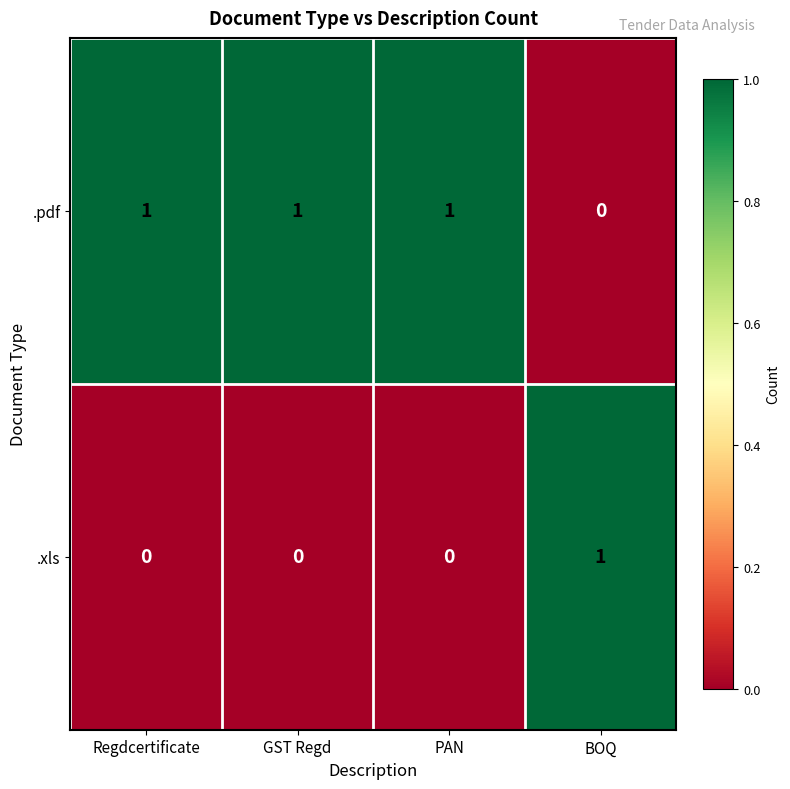

What is the difference between the highest and lowest values at Regdcertificate?

1